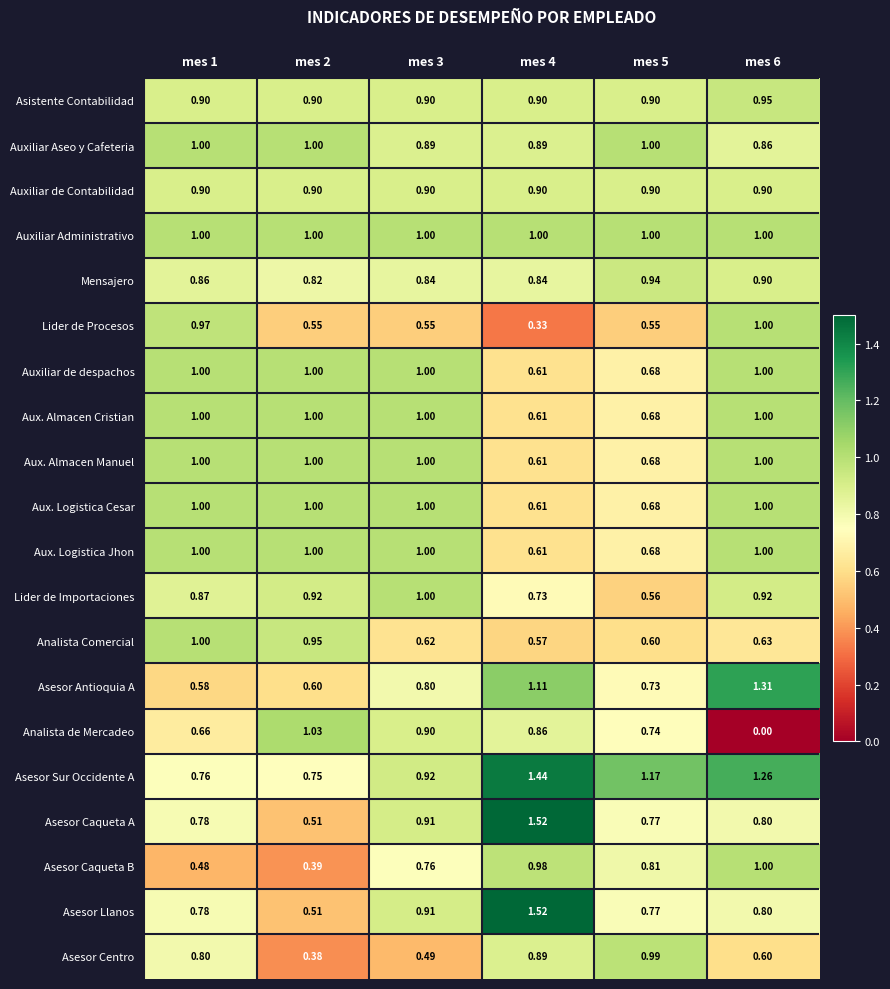

Is the value of Aux. Almacen Manuel at mes 1 greater than the value of Asesor Antioquia A at mes 1?

Yes